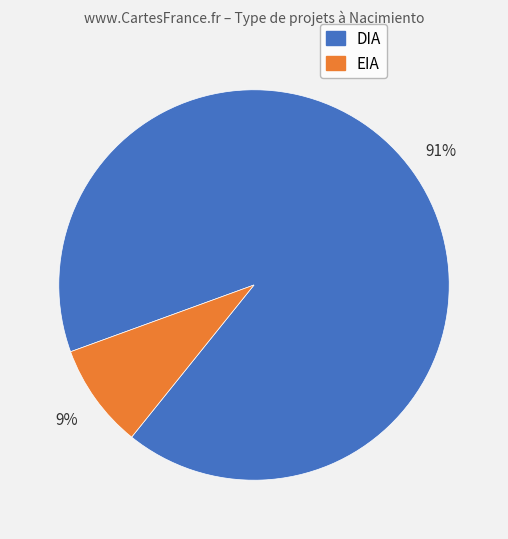

What percentage is the EIA slice, to the nearest percent?

9%